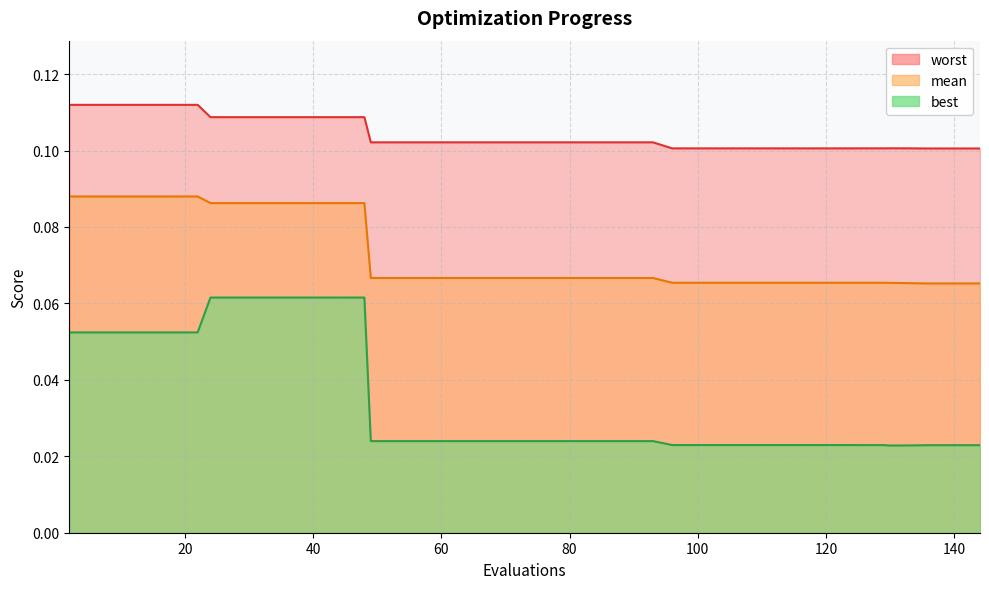

Rank the series at 61 from lowest to highest value.

best, mean, worst